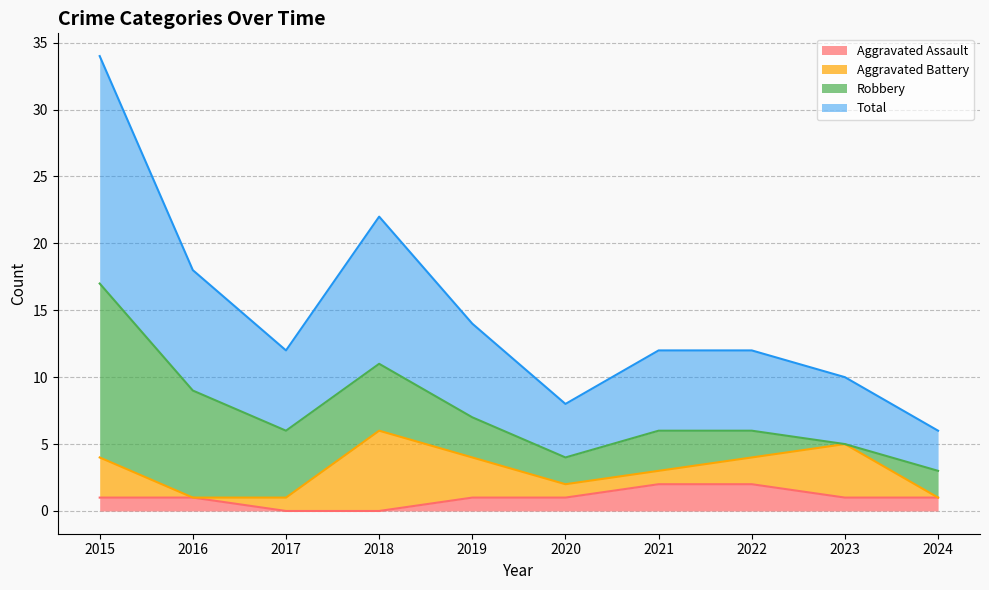

How many values in the Total series are below 6?

3